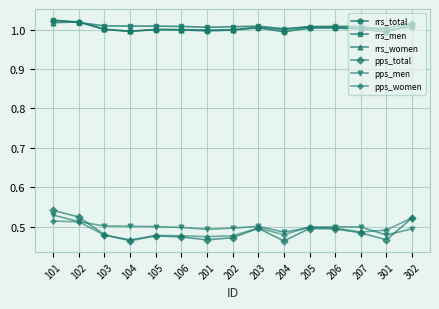

Is this an area chart (filled region under the line)?

No